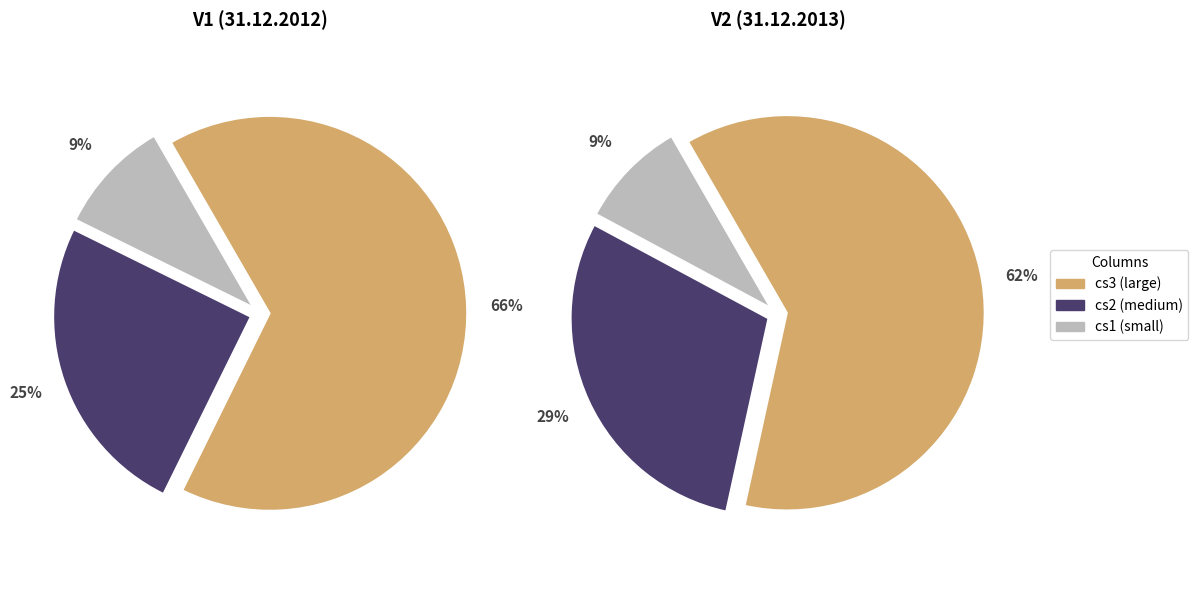

Is there any slice that represents more than half of the pie?

Yes